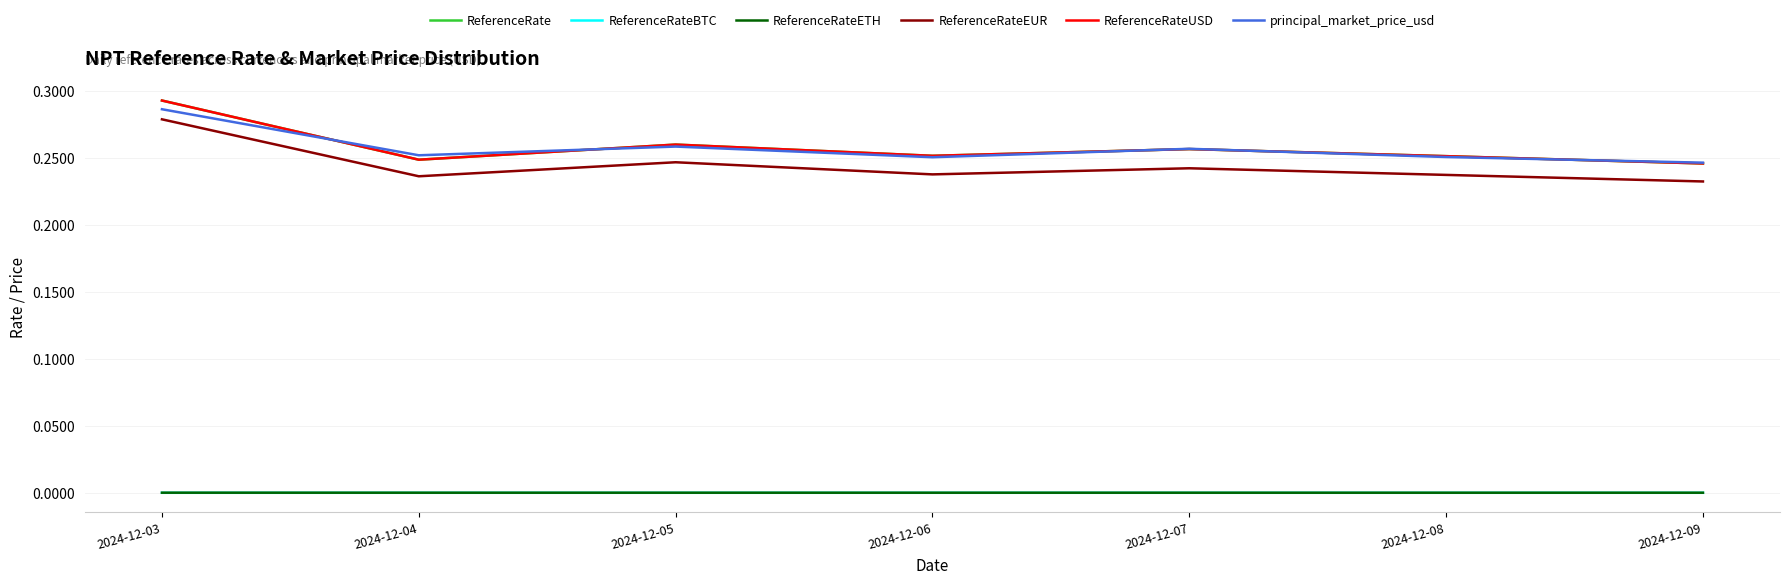

Reading right to left, transcribe all the data shown in this chart.

ReferenceRate: 2024-12-09=0.2	2024-12-08=0.3	2024-12-07=0.3	2024-12-06=0.3	2024-12-05=0.3	2024-12-04=0.2	2024-12-03=0.3
ReferenceRateBTC: 2024-12-09=0.0	2024-12-08=0.0	2024-12-07=0.0	2024-12-06=0.0	2024-12-05=0.0	2024-12-04=0.0	2024-12-03=0.0
ReferenceRateETH: 2024-12-09=0.0	2024-12-08=0.0	2024-12-07=0.0	2024-12-06=0.0	2024-12-05=0.0	2024-12-04=0.0	2024-12-03=0.0
ReferenceRateEUR: 2024-12-09=0.2	2024-12-08=0.2	2024-12-07=0.2	2024-12-06=0.2	2024-12-05=0.2	2024-12-04=0.2	2024-12-03=0.3
ReferenceRateUSD: 2024-12-09=0.2	2024-12-08=0.3	2024-12-07=0.3	2024-12-06=0.3	2024-12-05=0.3	2024-12-04=0.2	2024-12-03=0.3
principal_market_price_usd: 2024-12-09=0.2	2024-12-08=0.3	2024-12-07=0.3	2024-12-06=0.3	2024-12-05=0.3	2024-12-04=0.3	2024-12-03=0.3